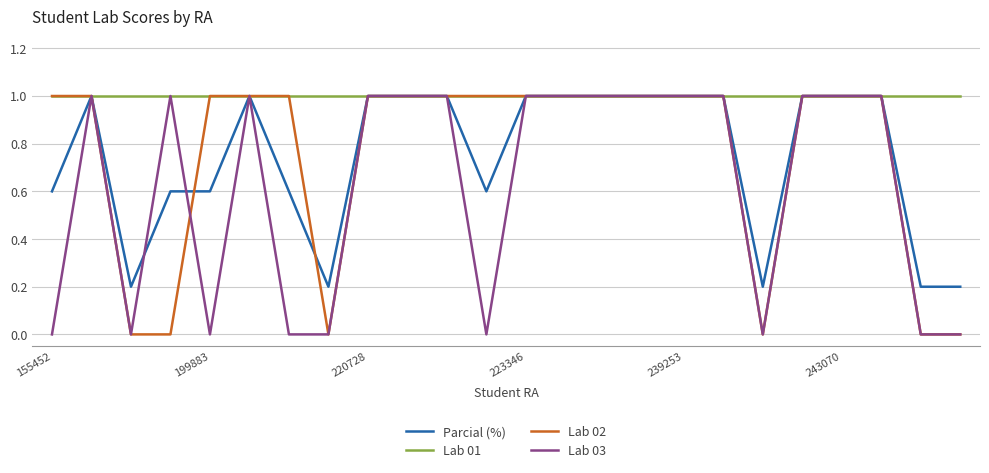

How many lines are shown in the chart?

4